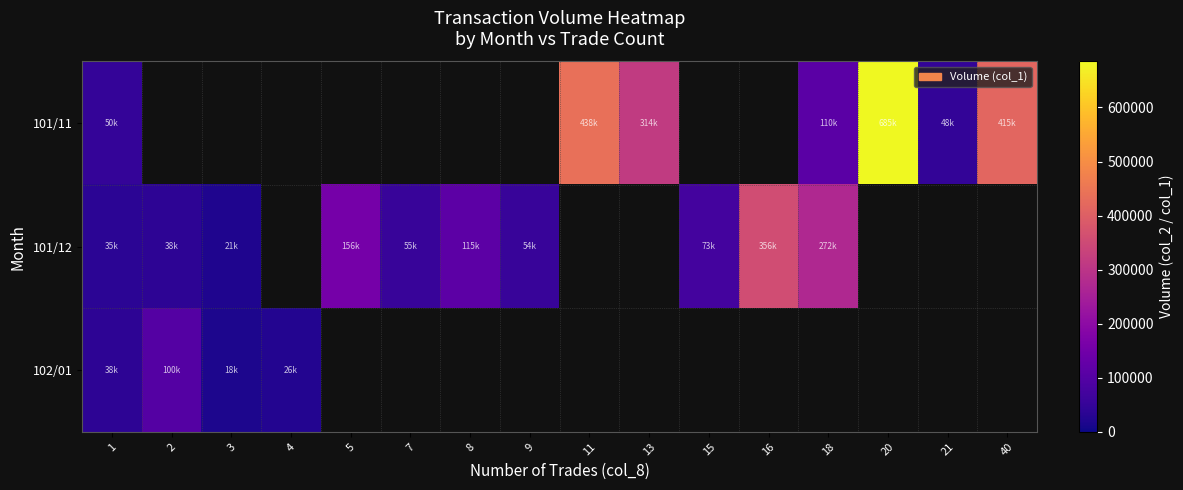

Which series has the widest spread of values?

101/11